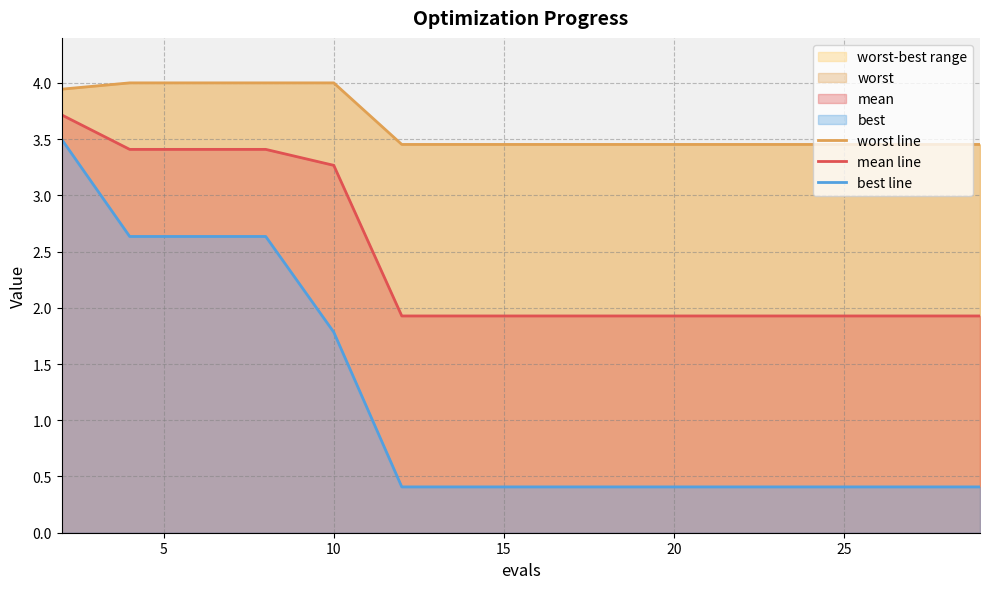

How many lines are shown in the chart?

3